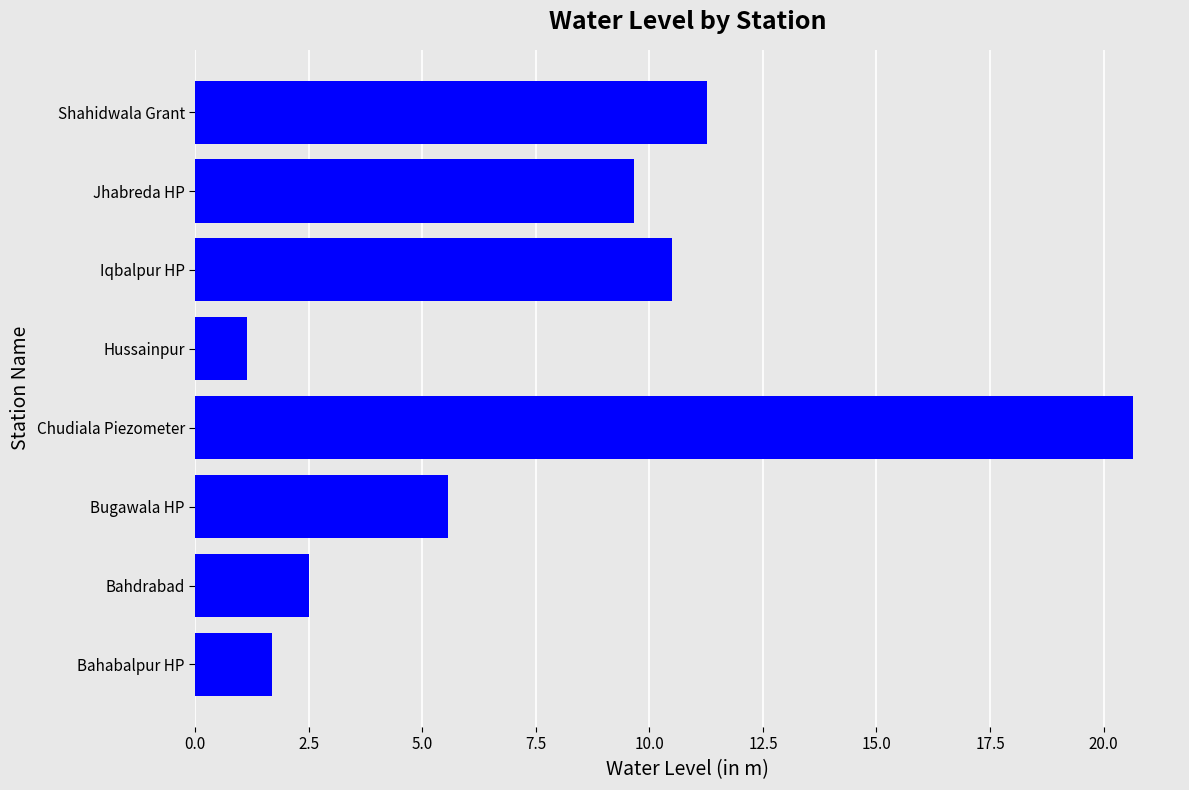

Which label corresponds to the smallest value in the chart?

Hussainpur